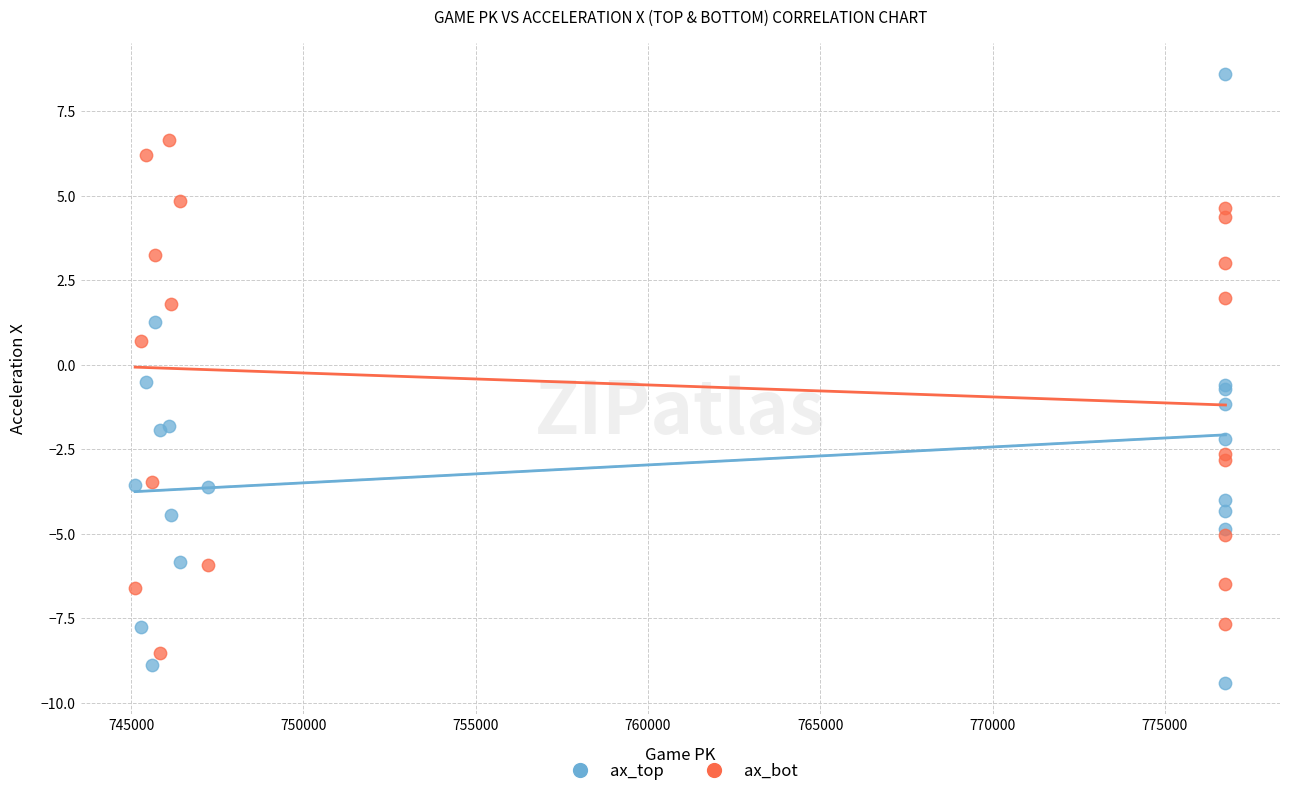

Which series reaches the minimum Y coordinate?

ax_top